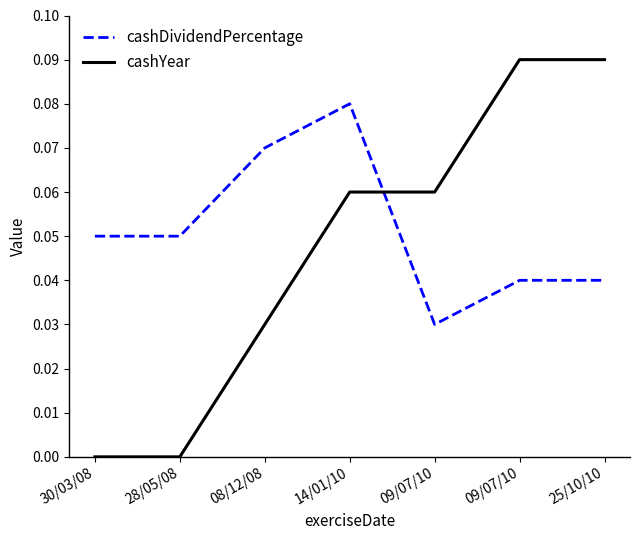

At which label does cashDividendPercentage reach its minimum?

09/07/10